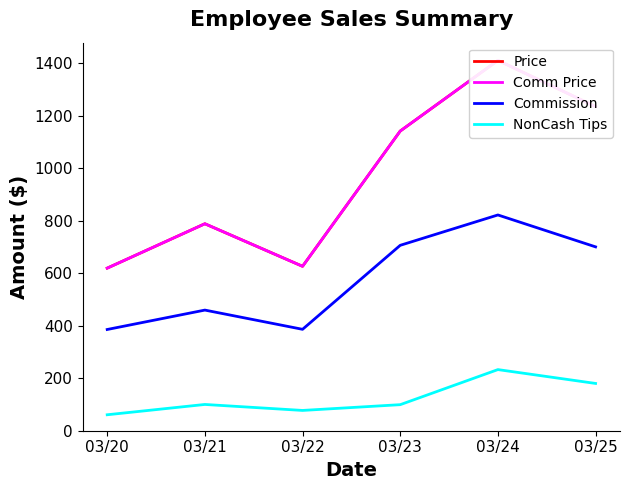

At which label is Commission closest to 603?

03/25